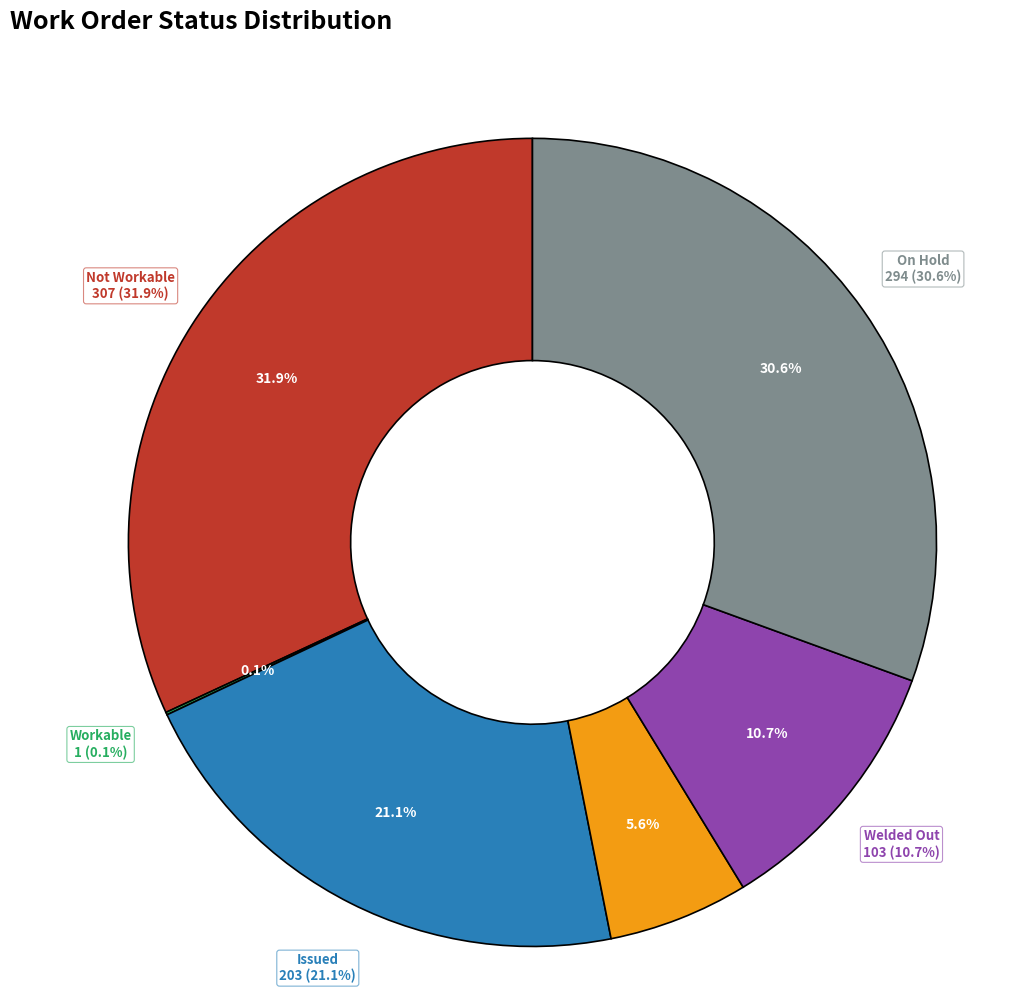

To the nearest percent, what is the difference between the largest and smallest slice percentages?

32%